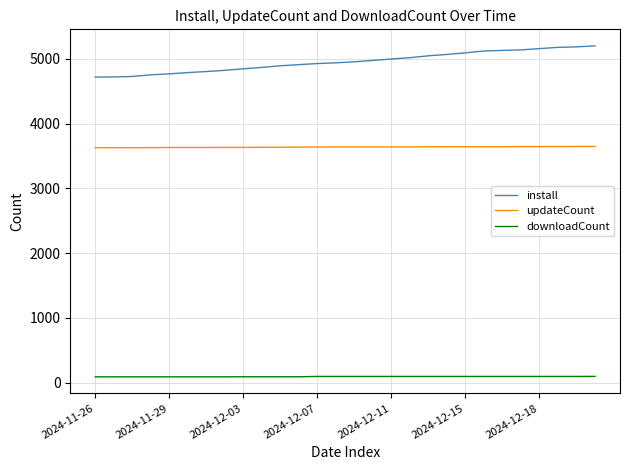

At how many categories does at least one series exceed 3858?

28